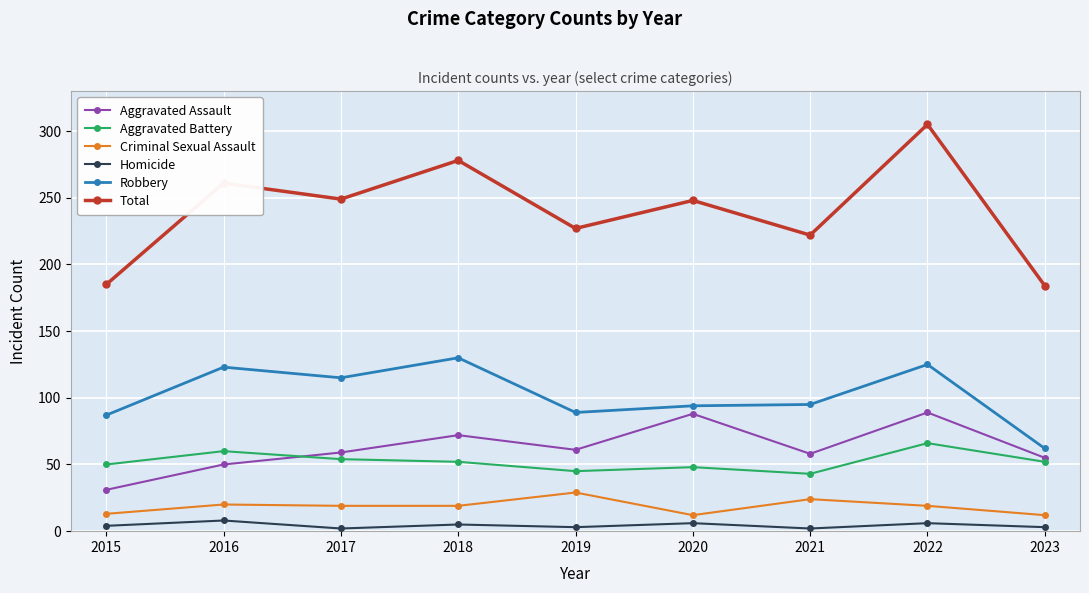

At which category does Total reach its first local valley?

2017